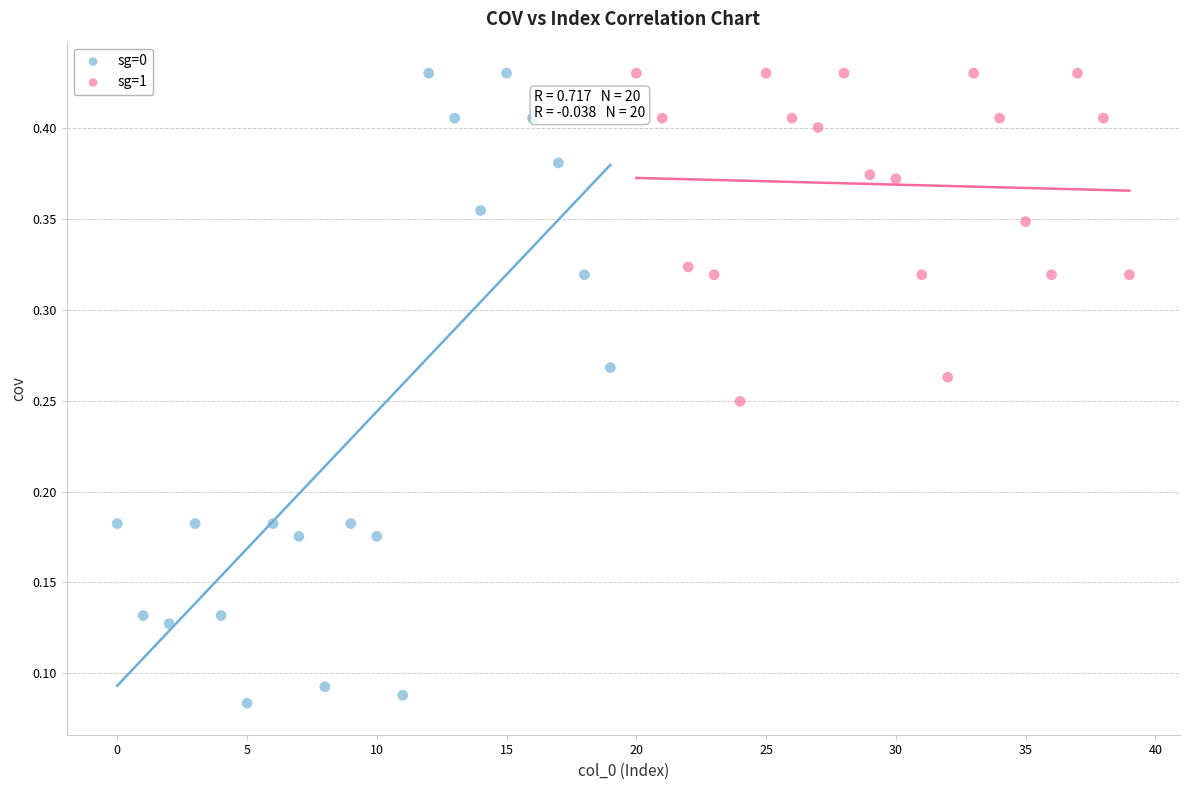

What are all the series names shown in the legend?

sg=0, sg=1